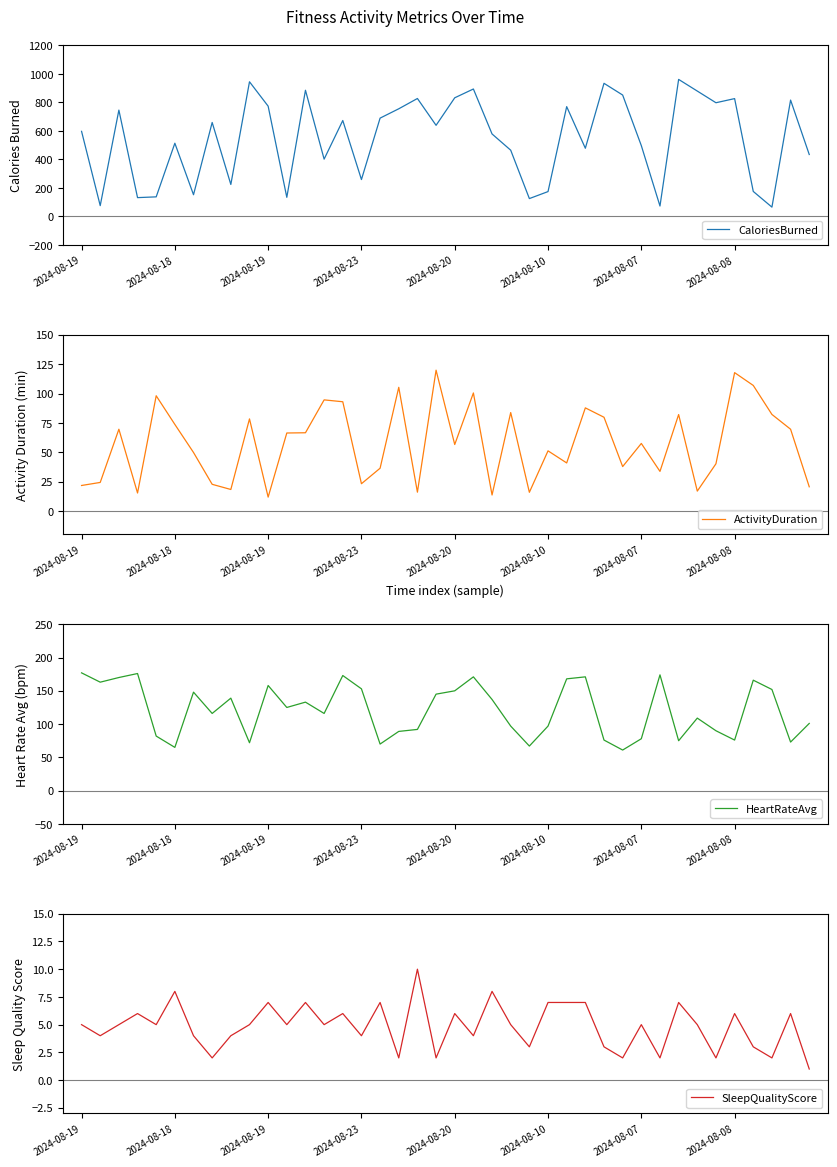

How many series are shown in this chart?

4